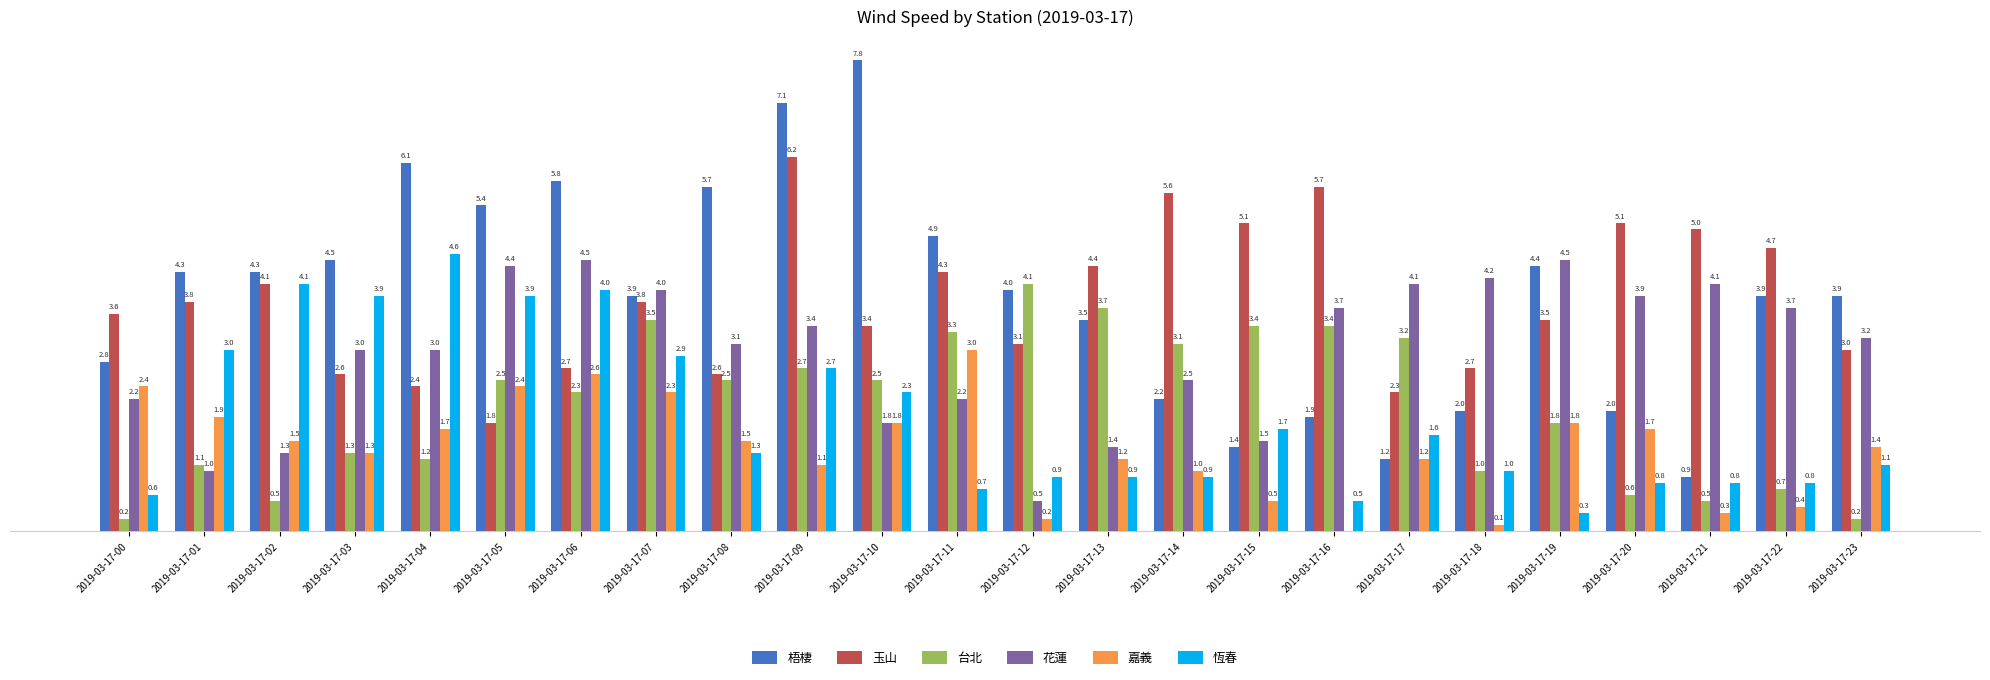

What are all the series names shown in the legend?

梧棲, 玉山, 台北, 花蓮, 嘉義, 恆春